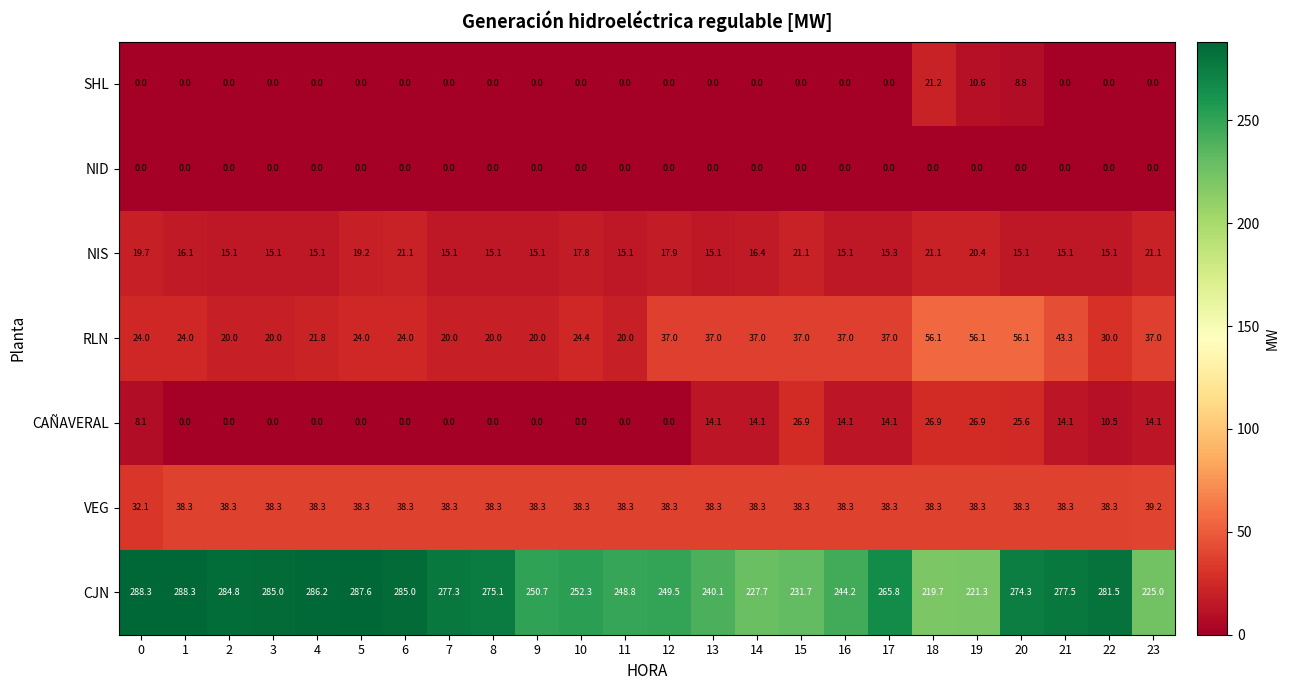

What is the sum of all SHL values?

40.6